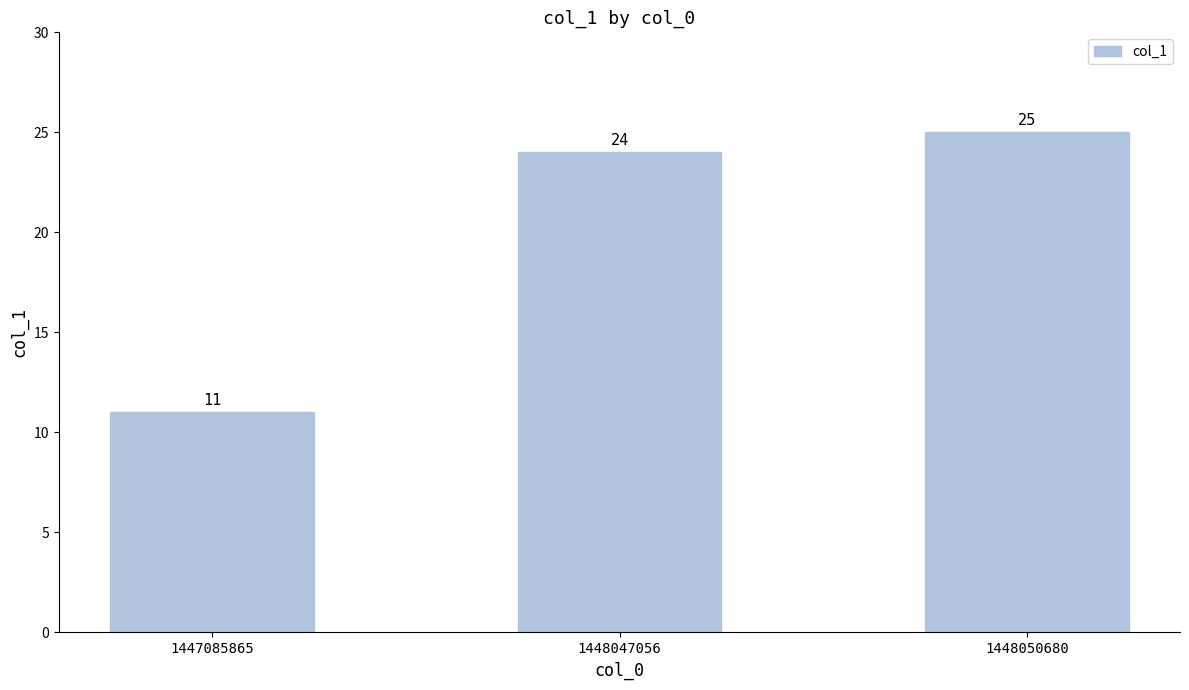

What is the change in value from 1448047056 to 1448050680?

+1